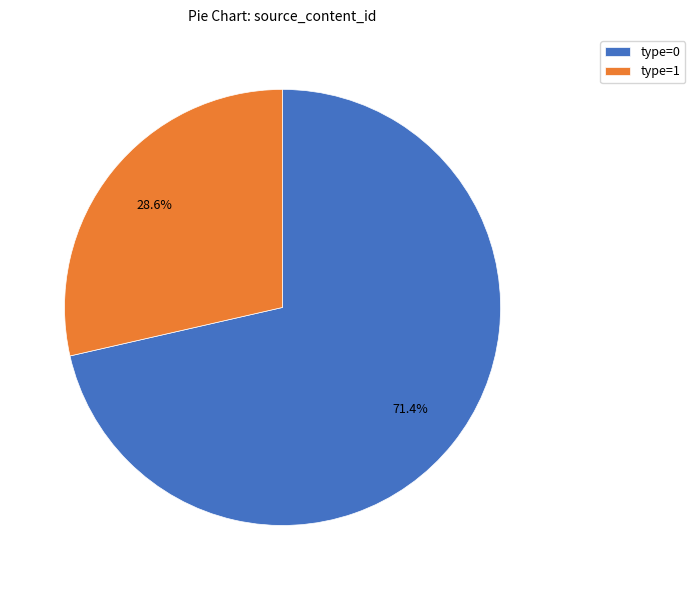

Rank the categories by value from lowest to highest.

type=1, type=0